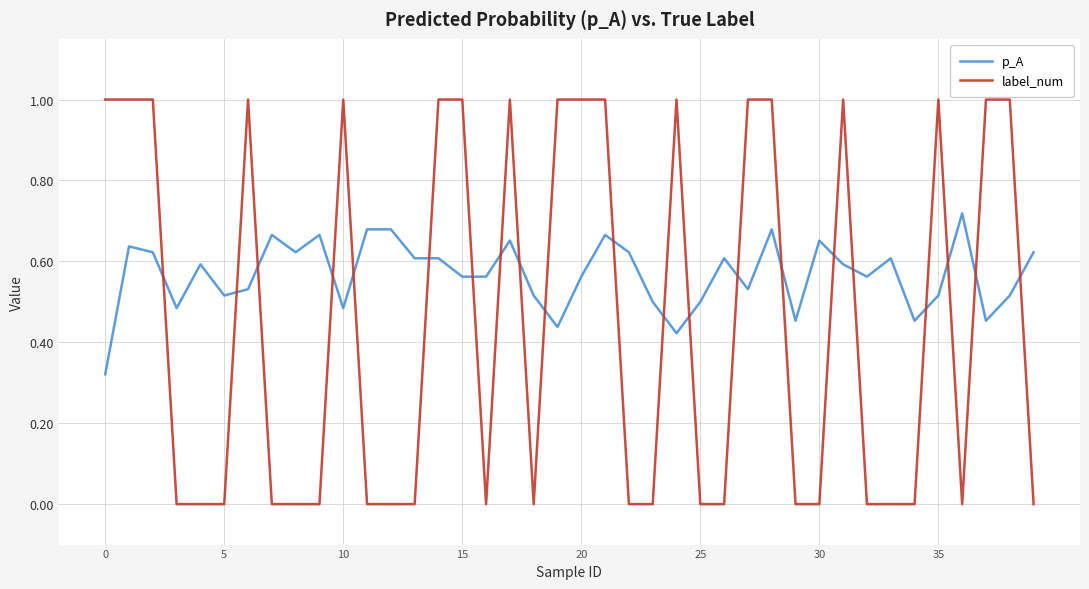

What is the difference between the maximum and minimum values in the label_num series?

1.0